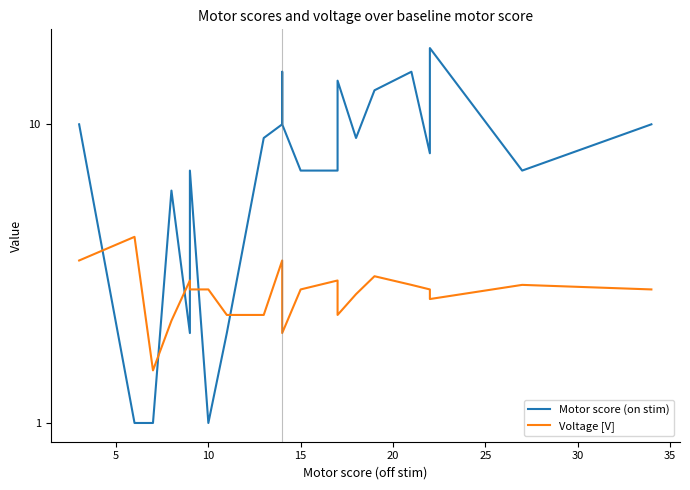

True or false: Motor score (on stim) and Voltage [V] intersect in this chart.

True